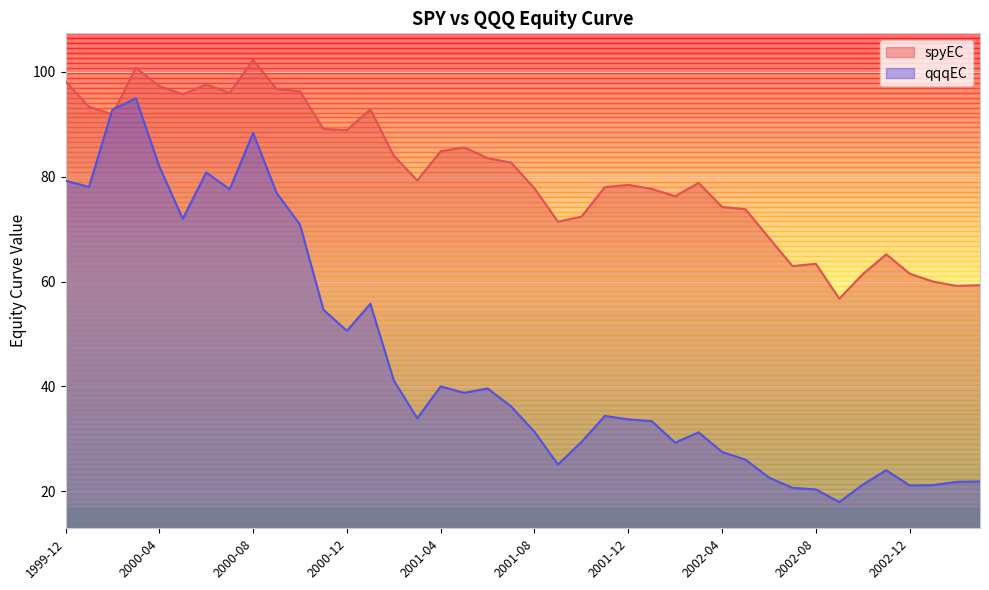

Which series has the widest spread of values?

qqqEC